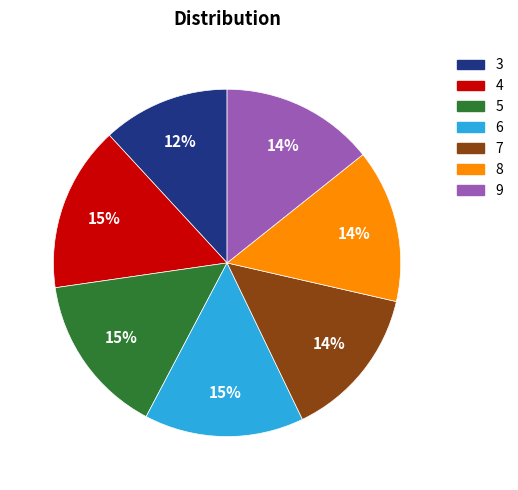

To the nearest percent, what percentage of the pie is 8?

14%